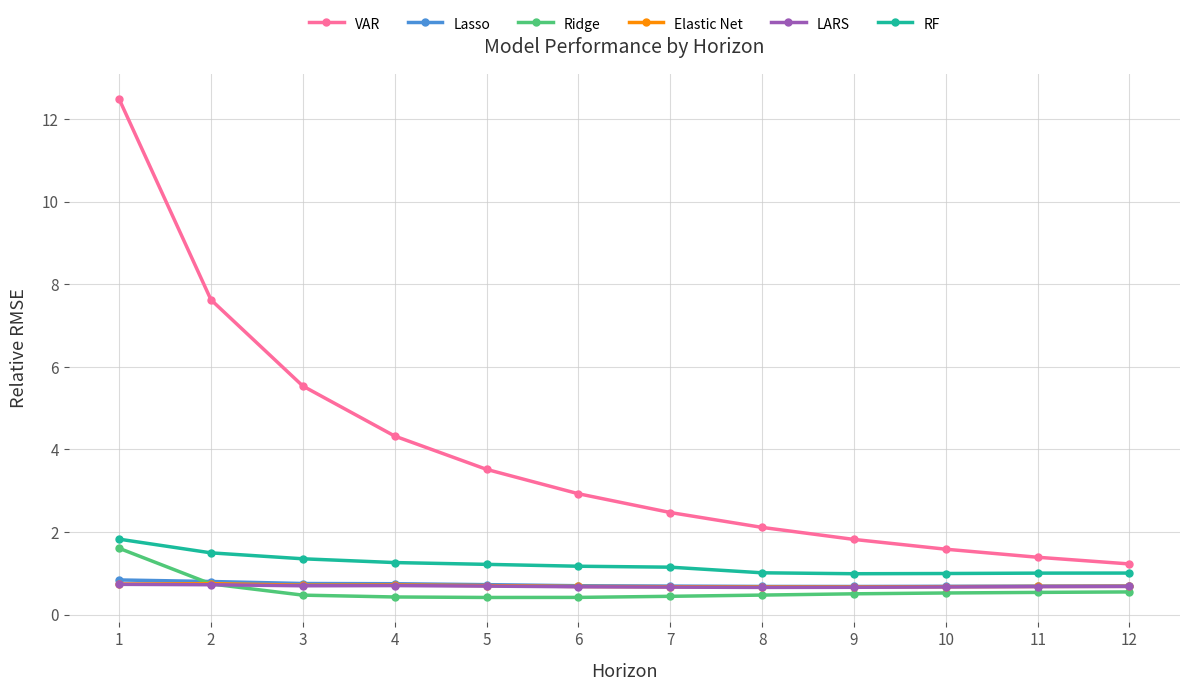

How many lines are shown in the chart?

6